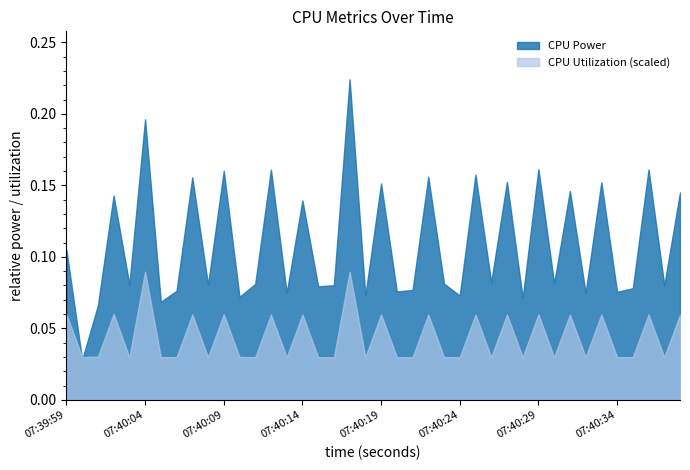

Which series has the largest range (max minus min)?

CPU Power